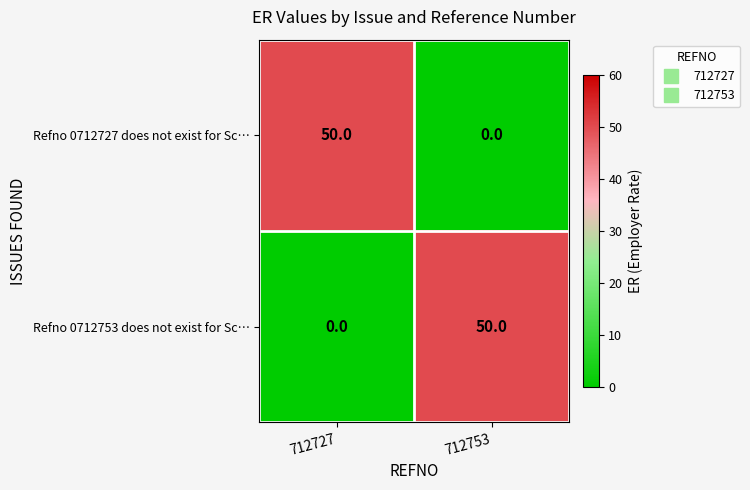

What is the spread (max minus min) of values at 712727?

50